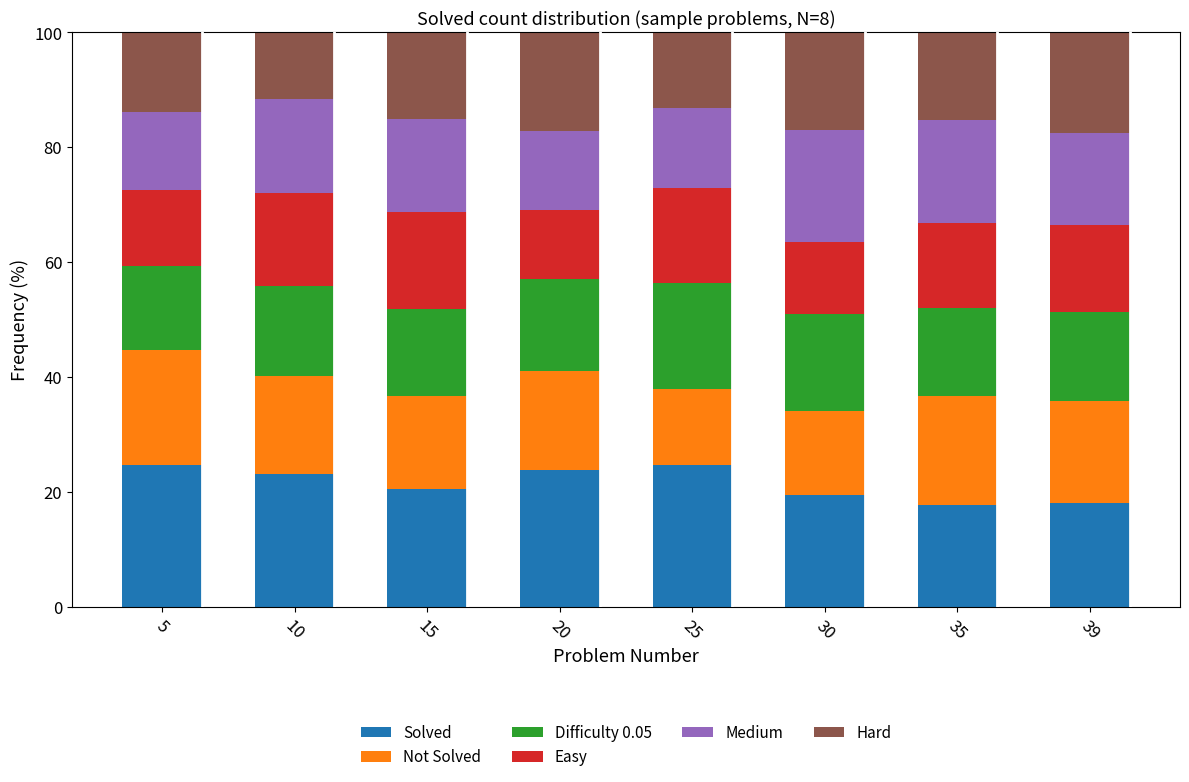

What is the total value across all series at 25?

100.0